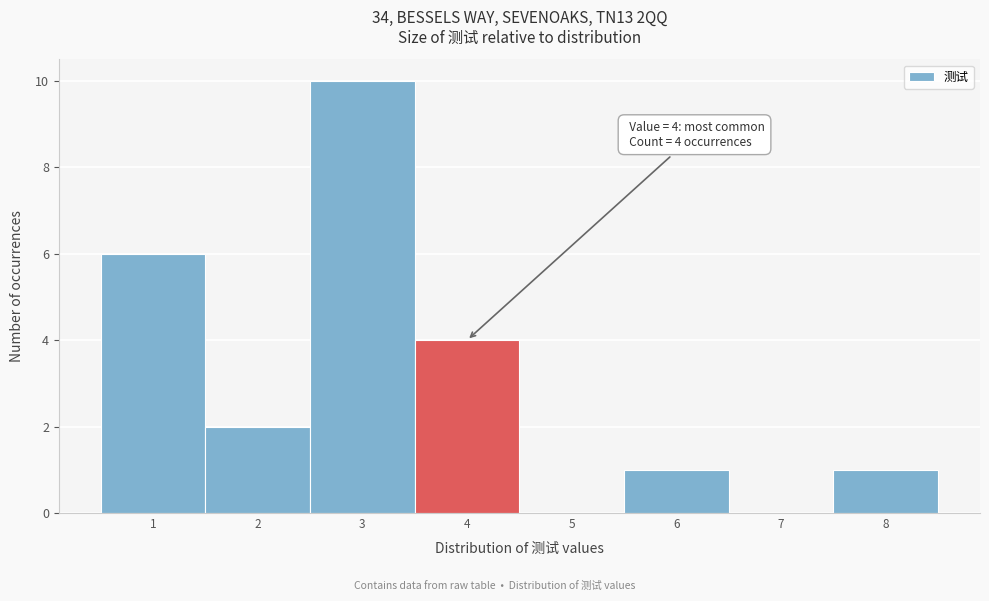

Over which range of the x-axis is the bar tallest?

2.5 to 3.5